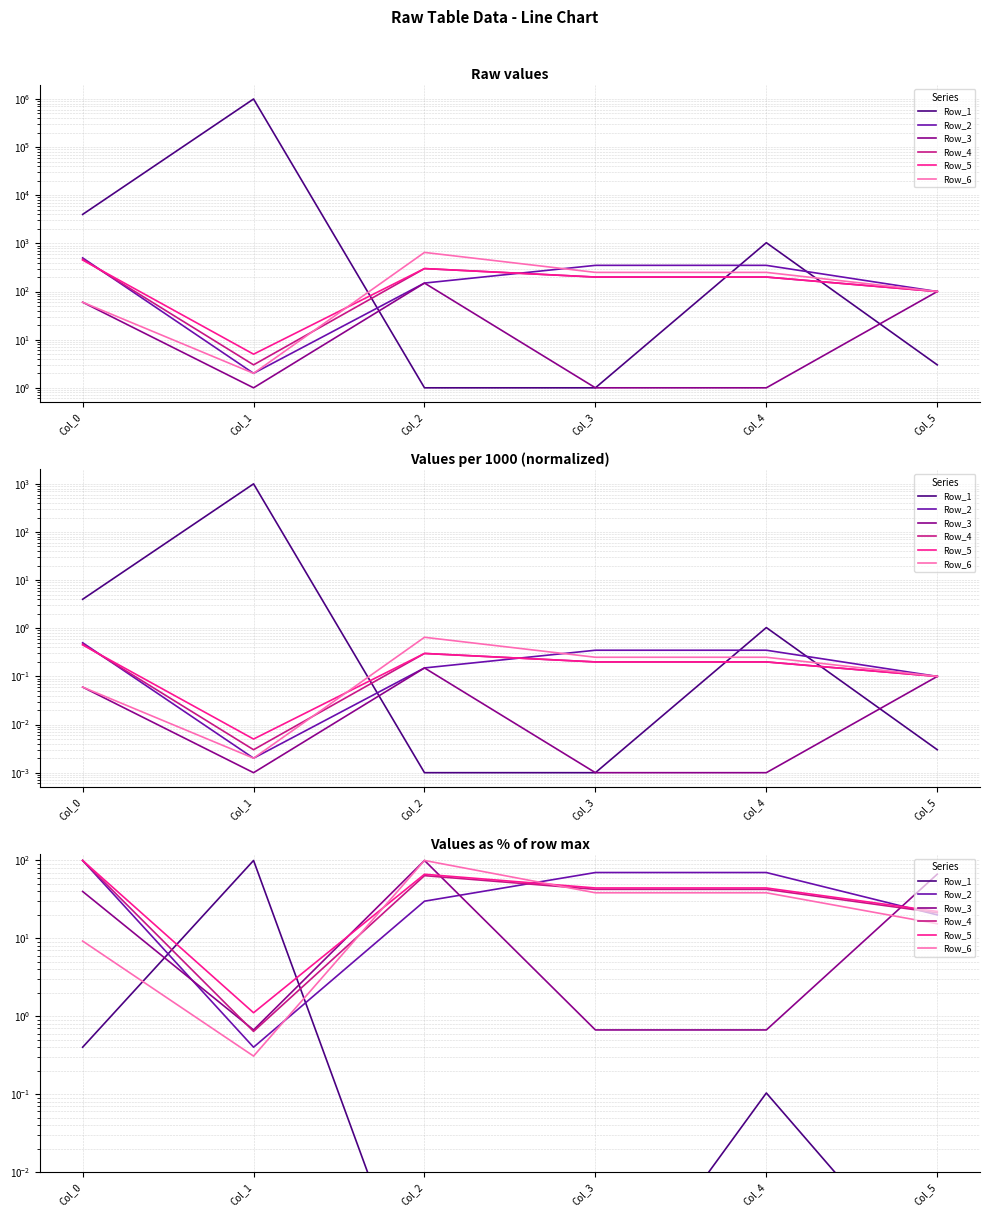

Read the Row_3 value at Col_0.

40.0